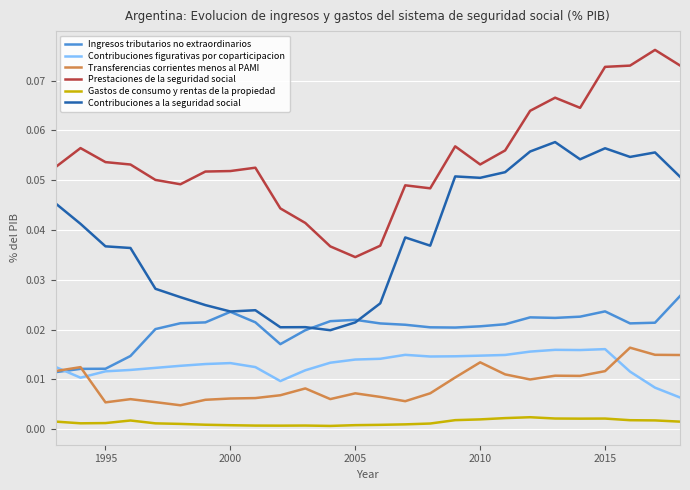

In Prestaciones de la seguridad social, how many points are higher than both neighbors (excluding endpoints)?

6